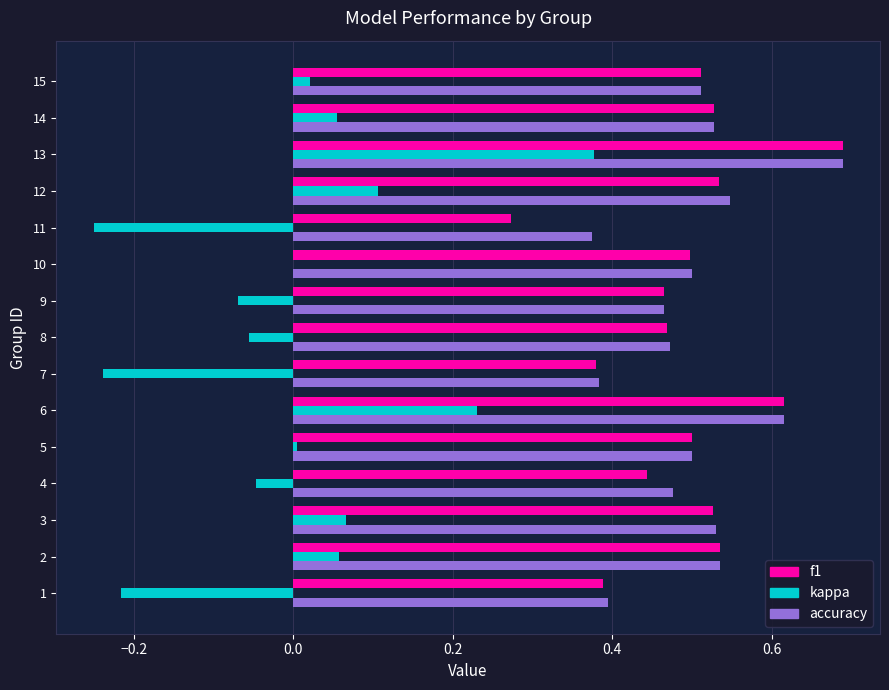

The value of accuracy at 2 is 0.5. True or false?

True